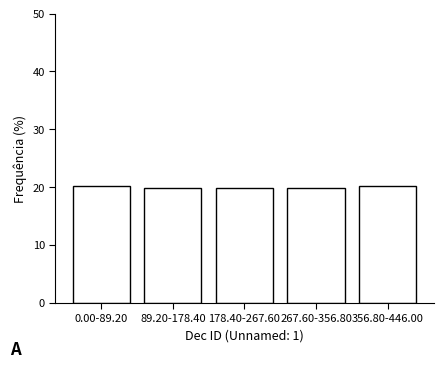

Reading right to left, list all the values displayed in this chart.

356.80-446.00=20.1	267.60-356.80=19.9	178.40-267.60=19.9	89.20-178.40=19.9	0.00-89.20=20.1